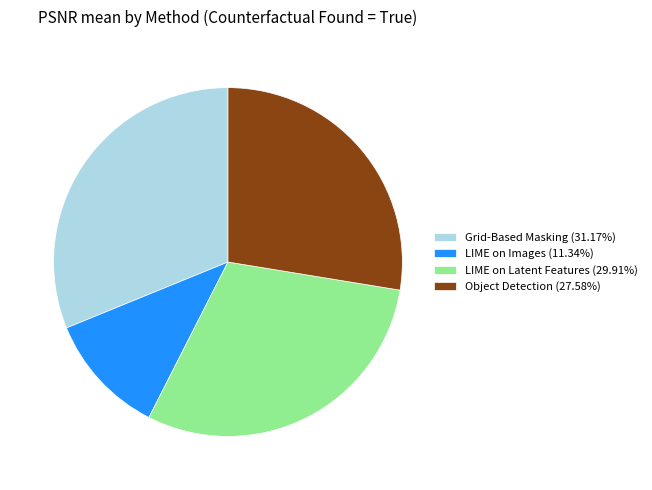

Approximately how many times larger is the value at Grid-Based Masking (31.17%) compared to LIME on Images (11.34%)?

2.7